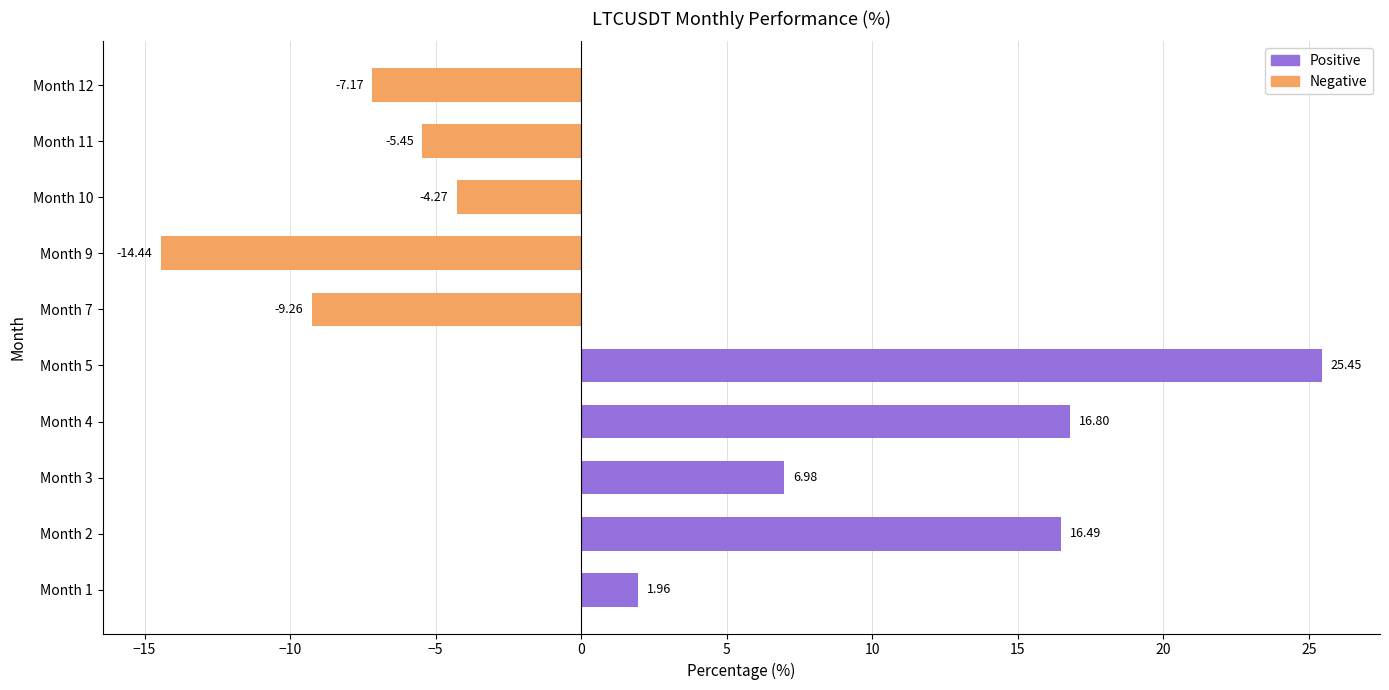

Rank the categories by value from highest to lowest.

Month 5, Month 4, Month 2, Month 3, Month 1, Month 10, Month 11, Month 12, Month 7, Month 9